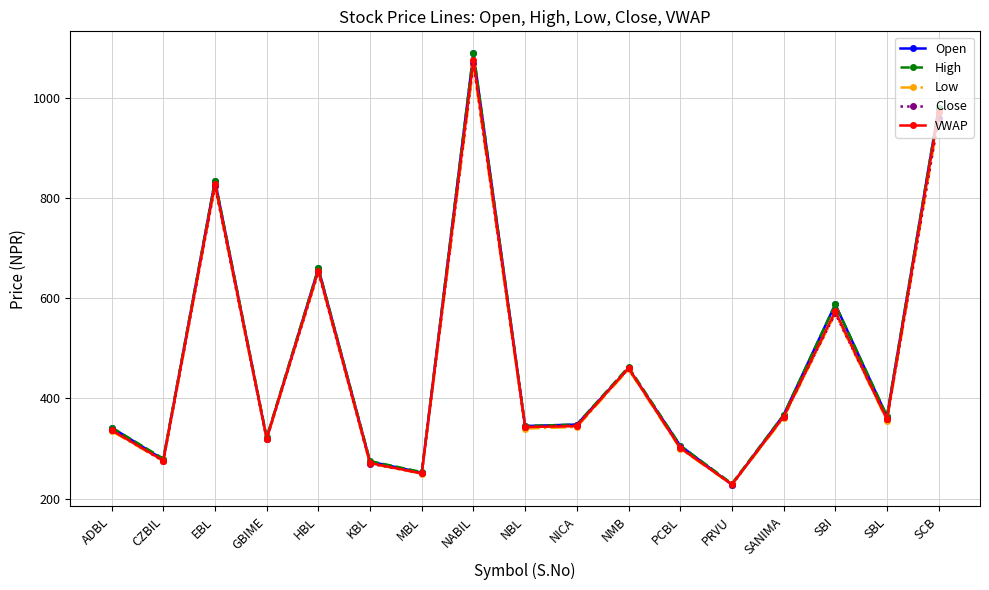

At which category does Open reach its first local peak?

EBL